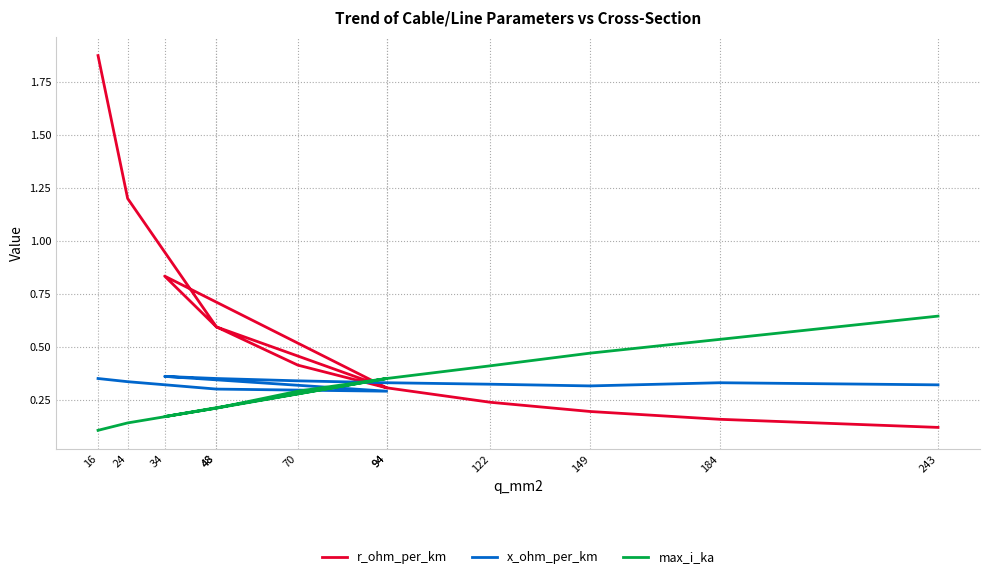

True or false: x_ohm_per_km and max_i_ka intersect in this chart.

True